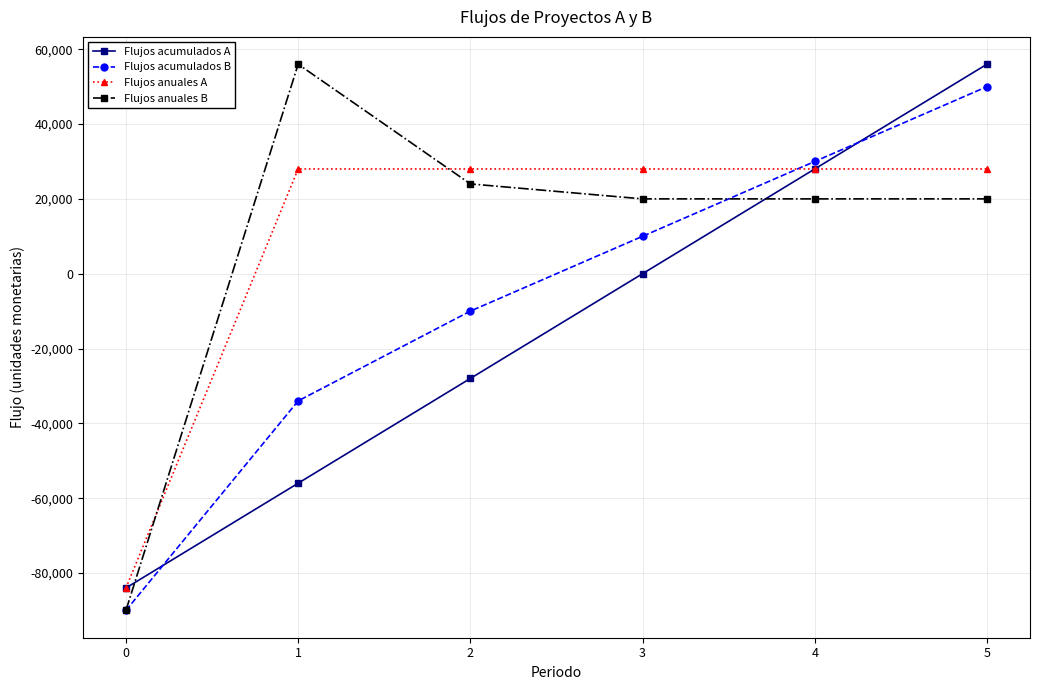

Between 1 and 2, which series saw the biggest shift?

Flujos anuales B